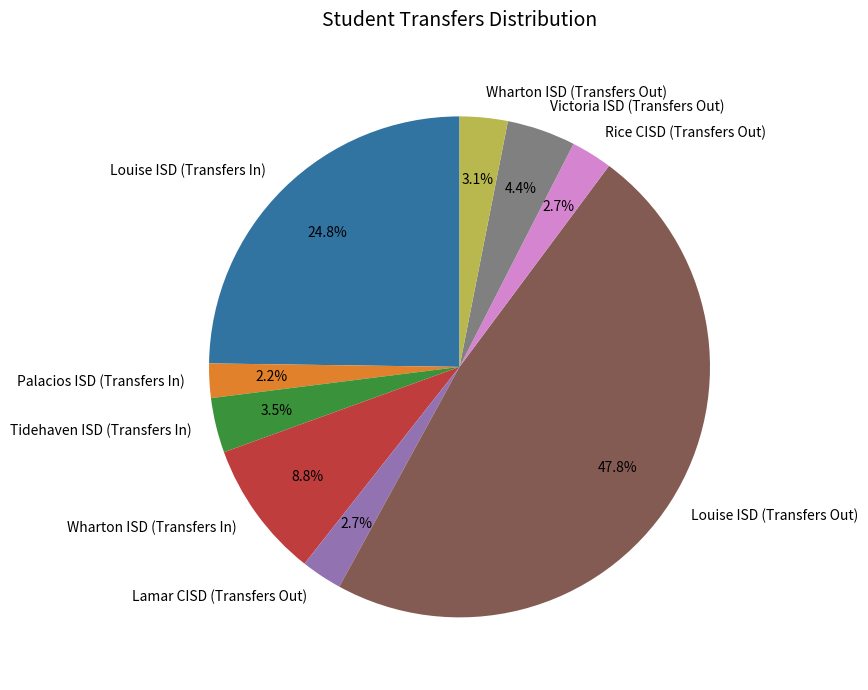

Which has a higher value, Wharton ISD (Transfers In) or Louise ISD (Transfers In)?

Louise ISD (Transfers In)